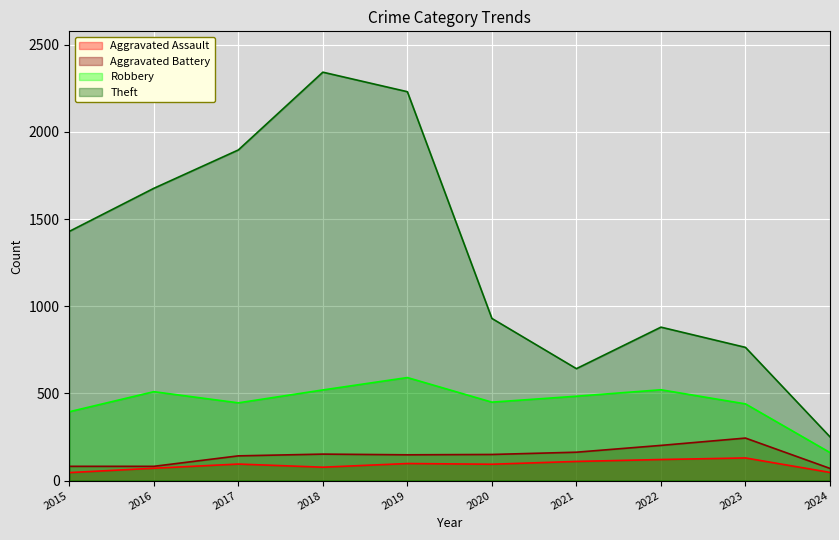

What is the approximate value of Aggravated Assault at 2017, to the nearest 5?

95